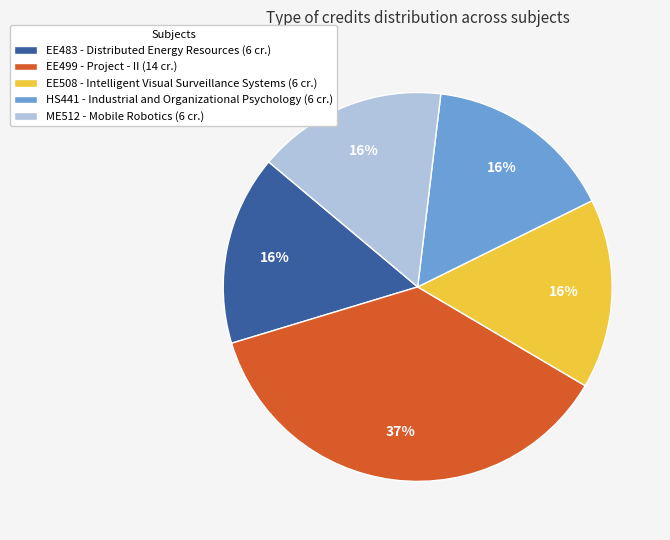

Is there a majority slice in this chart?

No